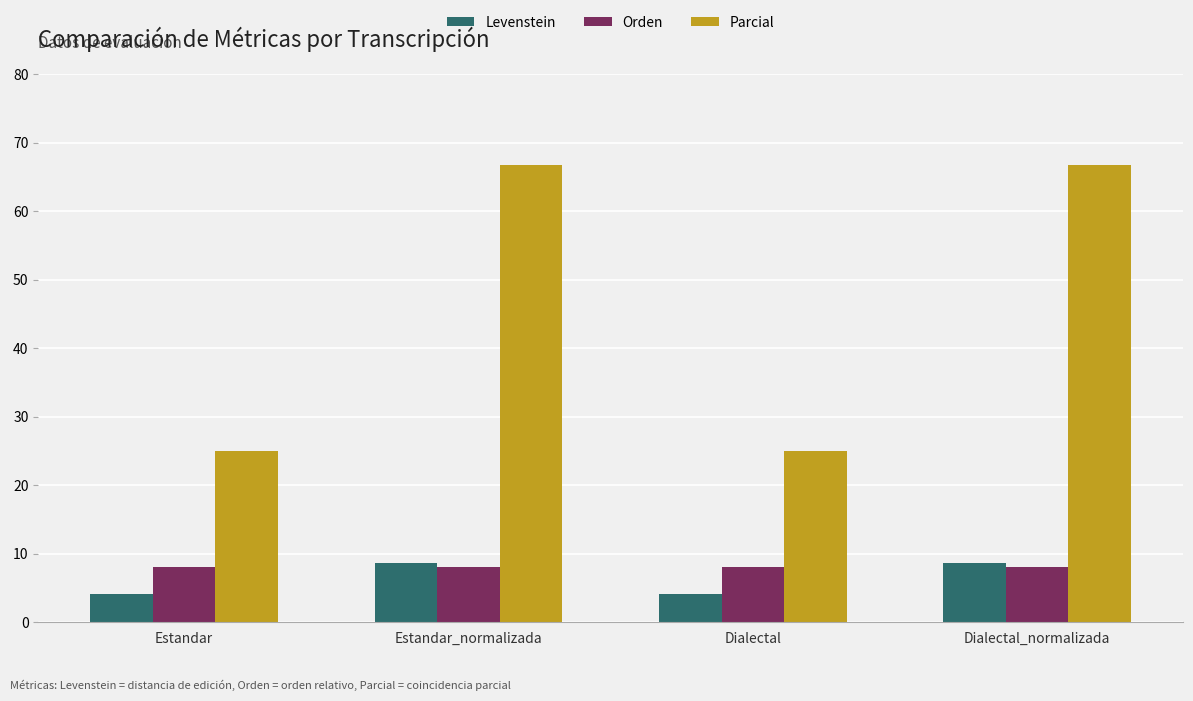

Does the chart contain any negative values?

No